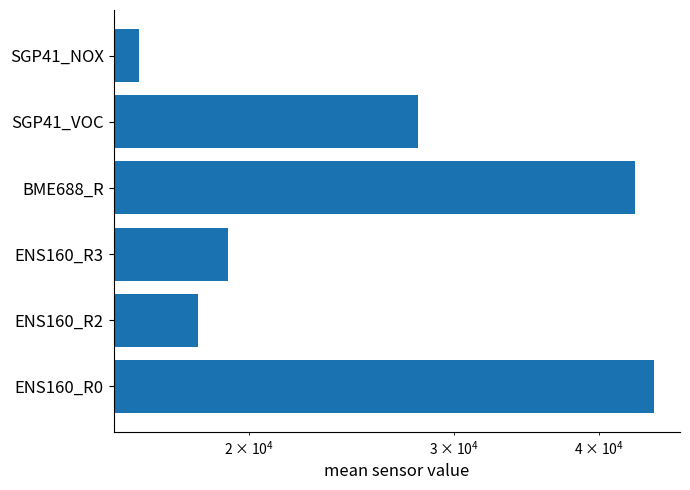

What is the maximum value shown in the chart?

44603